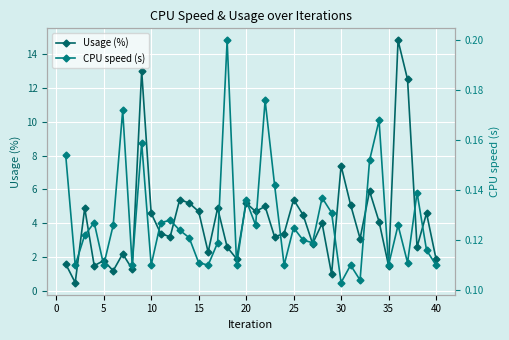

At which label is Usage (%) closest to 7?

30